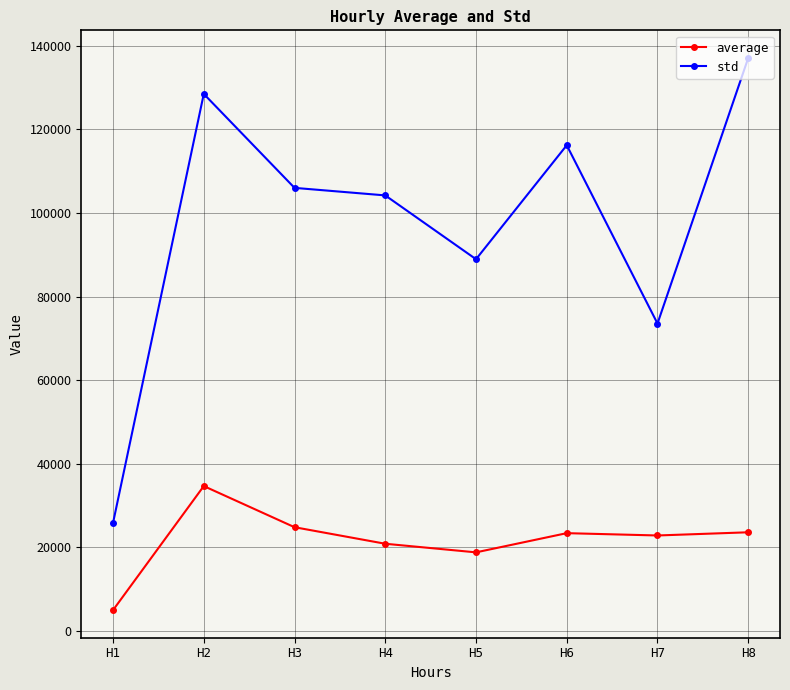

Where is the first local maximum for average?

H2